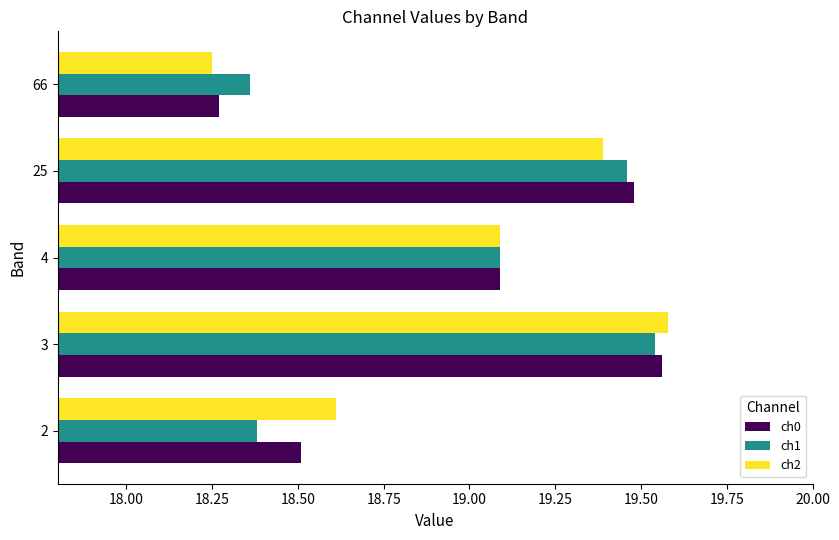

Which category has the highest value in the ch0 series?

3